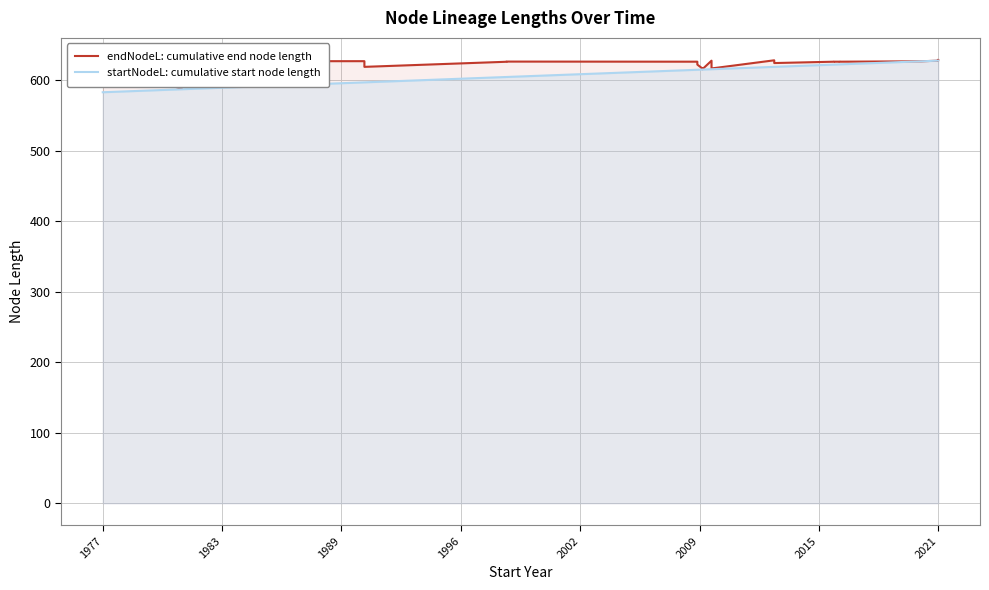

Which category has the lowest value in the startNodeL: cumulative start node length series?

1977